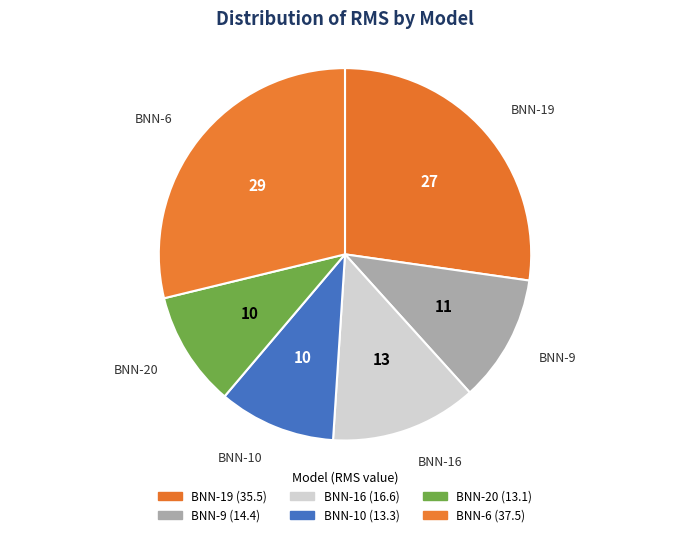

What percentage is the BNN-9 slice, to the nearest percent?

11%